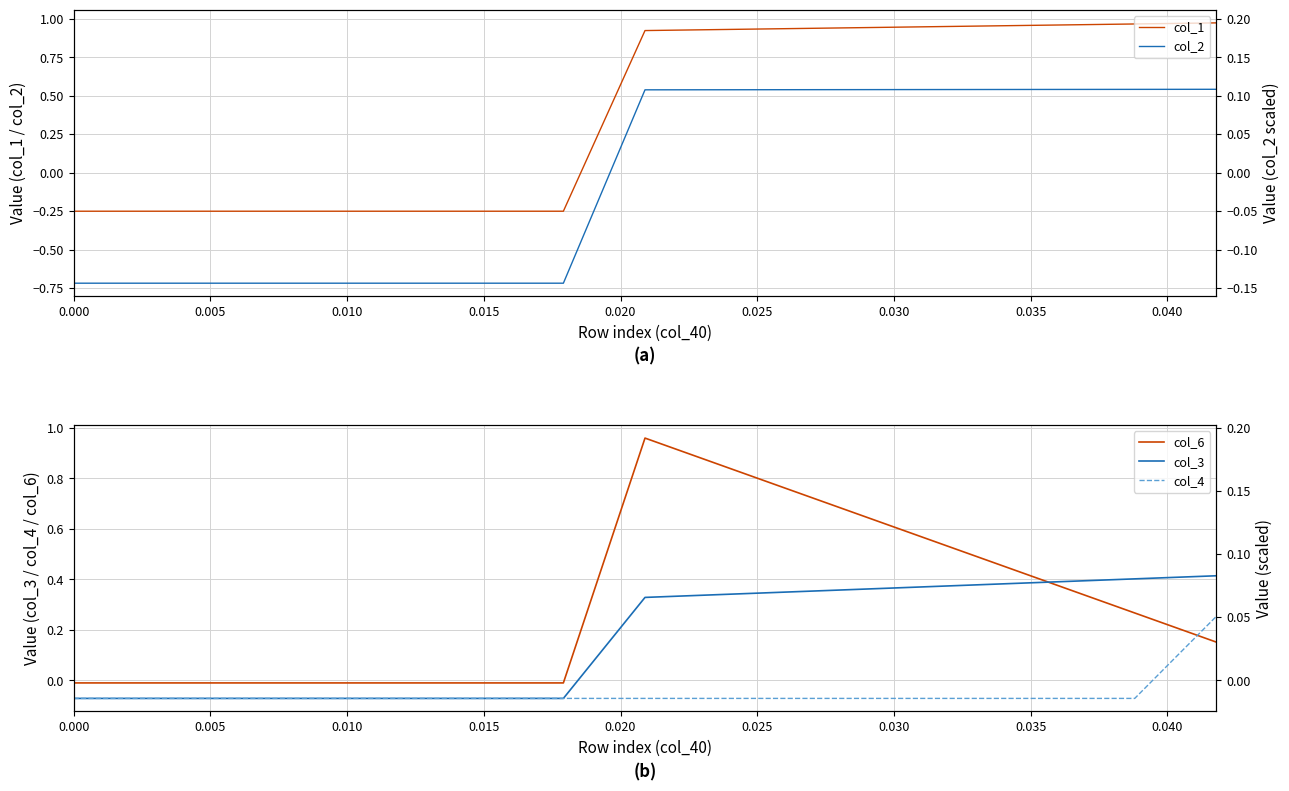

How many times do col_3 and col_6 cross each other?

1